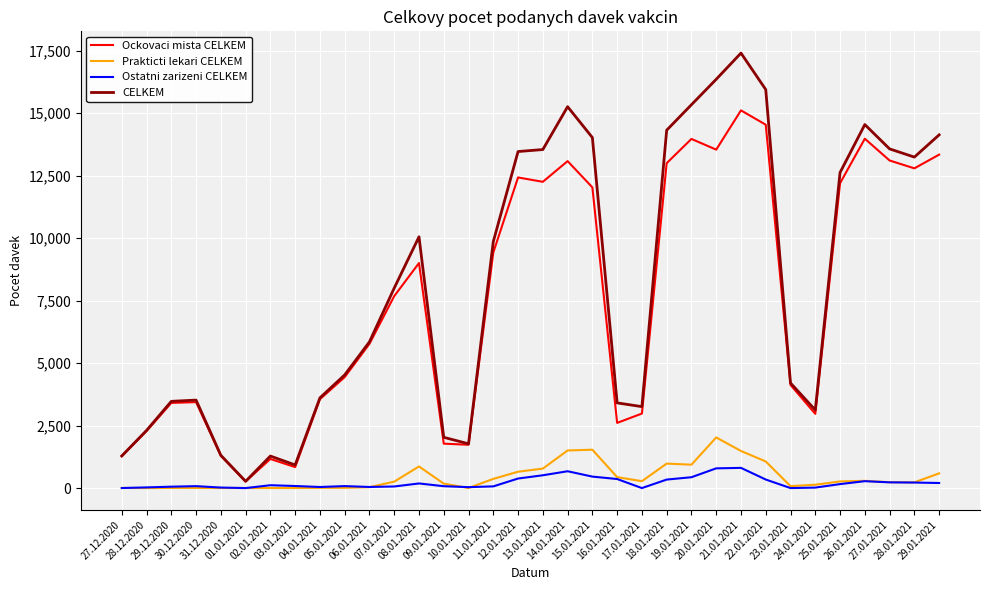

True or false: Prakticti lekari CELKEM and CELKEM cross at least once.

False